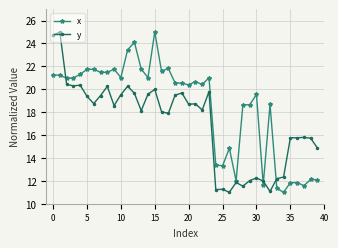

After their last crossing, which series has the higher values: x or y?

y